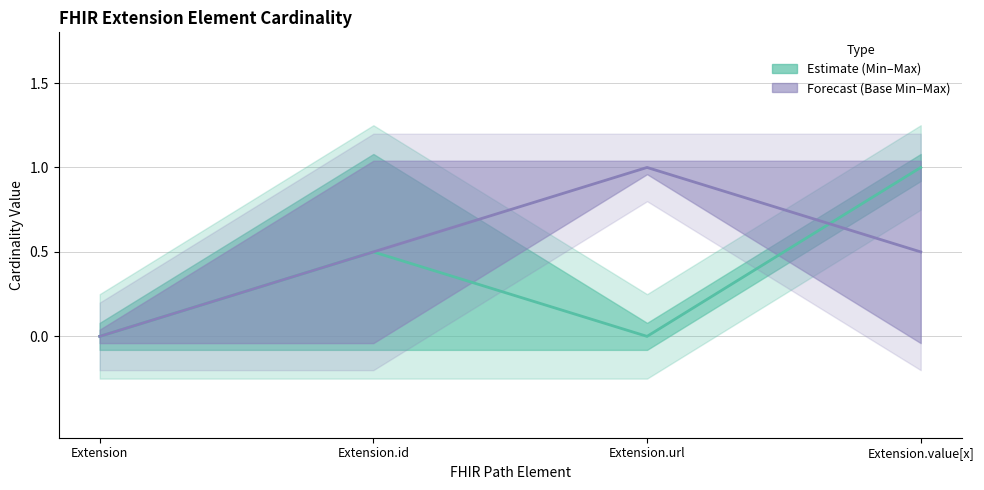

At which category is the sum across all series the highest?

Extension.value[x]